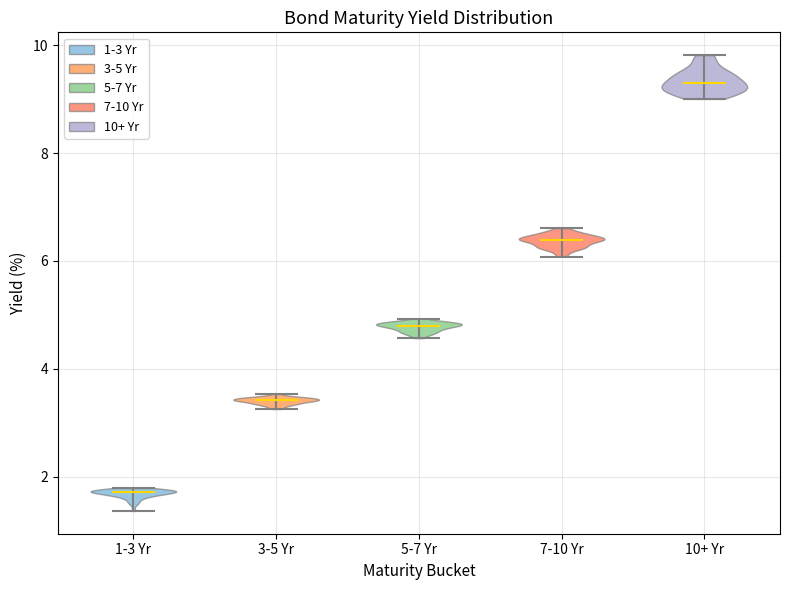

Reading left to right, read every violin against the y-axis: where its median line is, and the lowest and highest points it reaches. The values are not printed on the chart, so give them approximately, as read against the axis.

1-3 Yr: median line 1.8, lowest point 1.4, highest point 1.8
3-5 Yr: median line 3.4, lowest point 3.2, highest point 3.6
5-7 Yr: median line 4.8, lowest point 4.6, highest point 5.0
7-10 Yr: median line 6.4, lowest point 6.0, highest point 6.6
10+ Yr: median line 9.2, lowest point 9.0, highest point 9.8